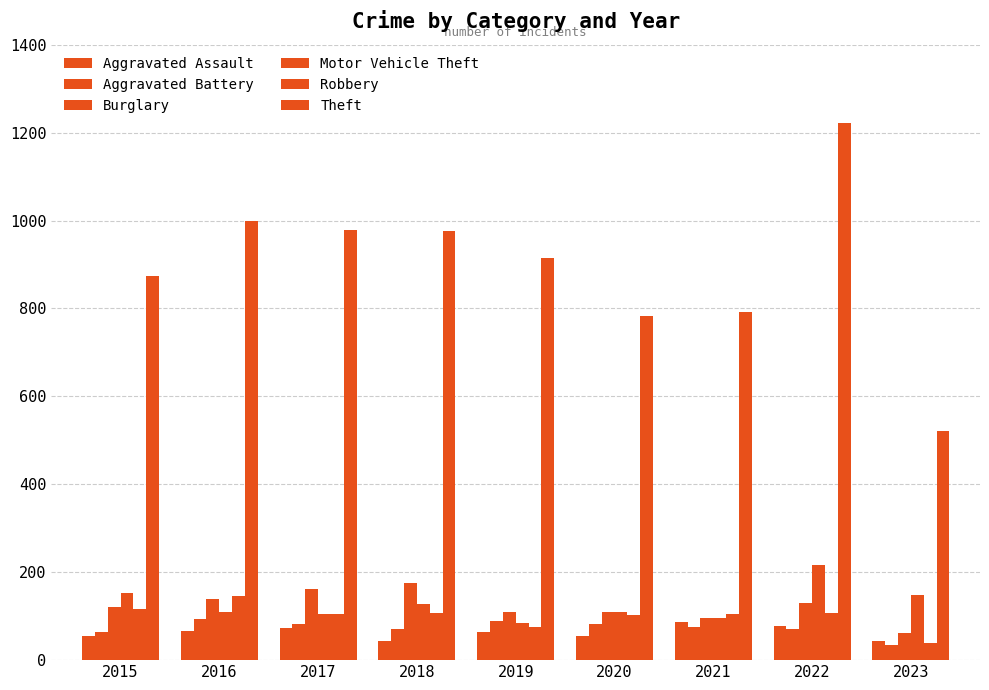

How many values in the Aggravated Assault series are below 65?

4